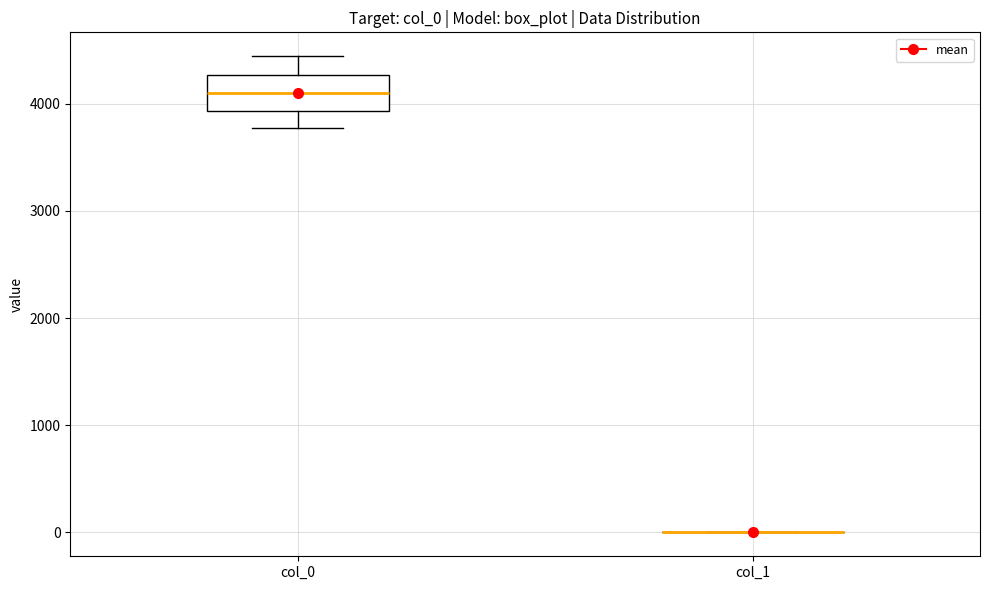

Reading left to right, transcribe this box plot: for each box, give where its median line is, the range the box spans, and where its two whiskers end, as read against the y-axis. The values are not printed on the chart, so give them approximately, as read against the axis.

col_0: median 4100, box 3900 to 4300, whiskers 3800 to 4400
col_1: box collapsed to a line at 0, whiskers 0 to 0